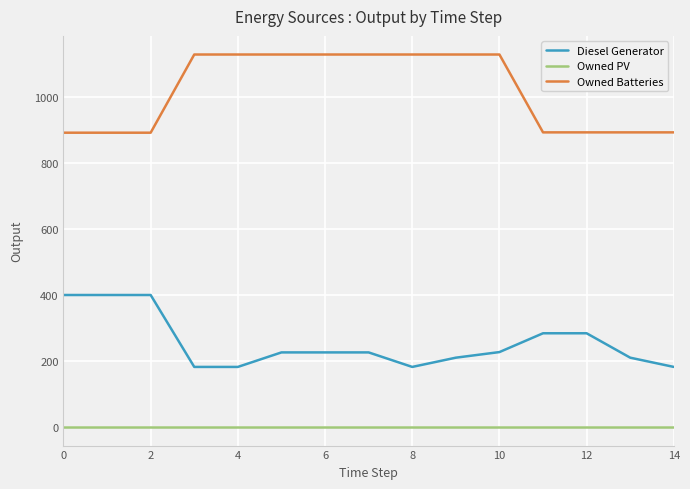

Rank the series by their average value, from highest to lowest.

Owned Batteries, Diesel Generator, Owned PV